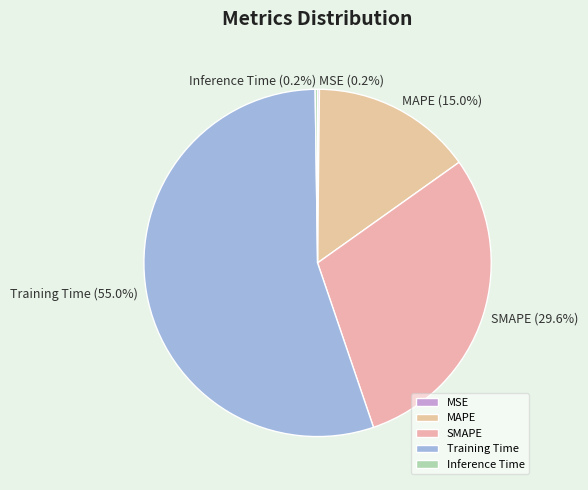

Which slice is the largest?

Training Time